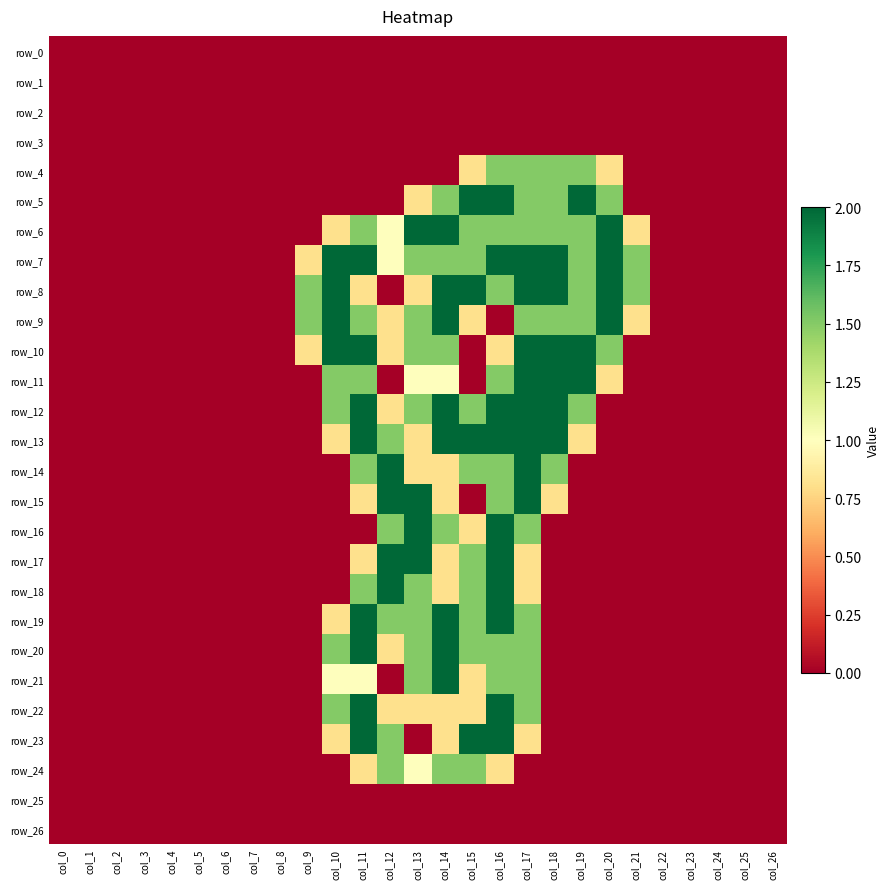

Which series has the largest total across all categories?

row_7